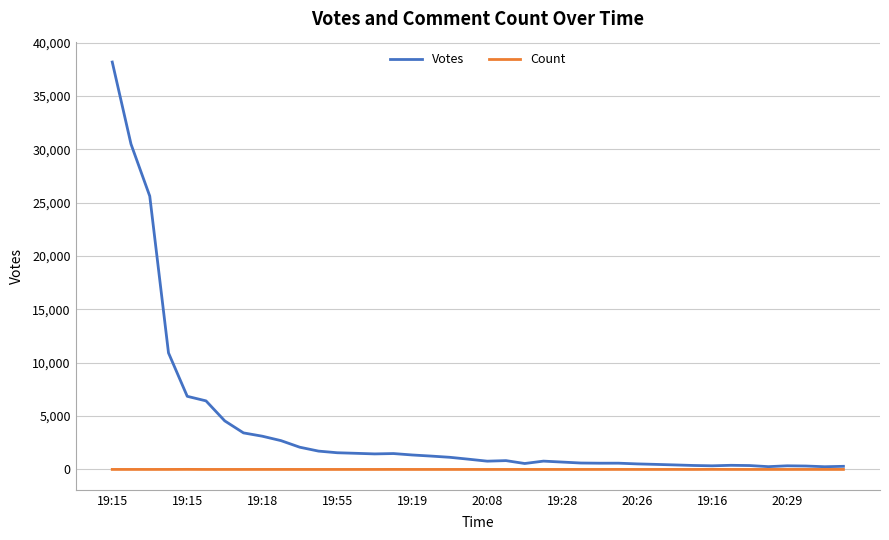

What is the sum of all Votes values?

156563